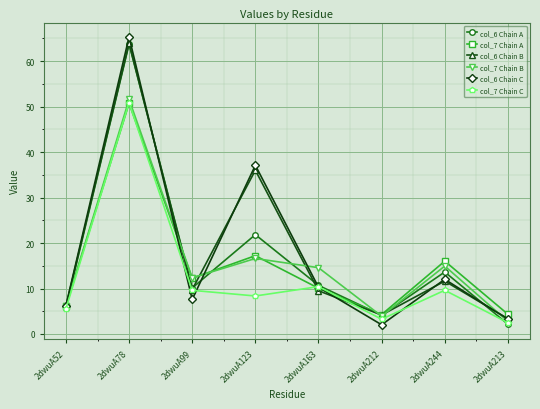

Is it true that col_7 Chain B equals 22.5 at 2dwuA123?

False